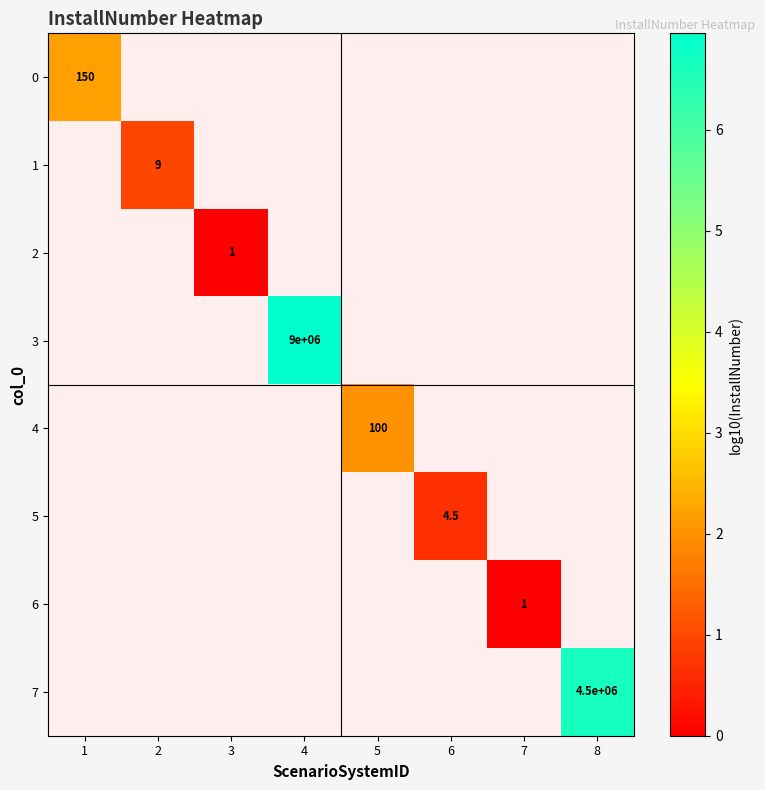

Which category has the highest value across all series?

4